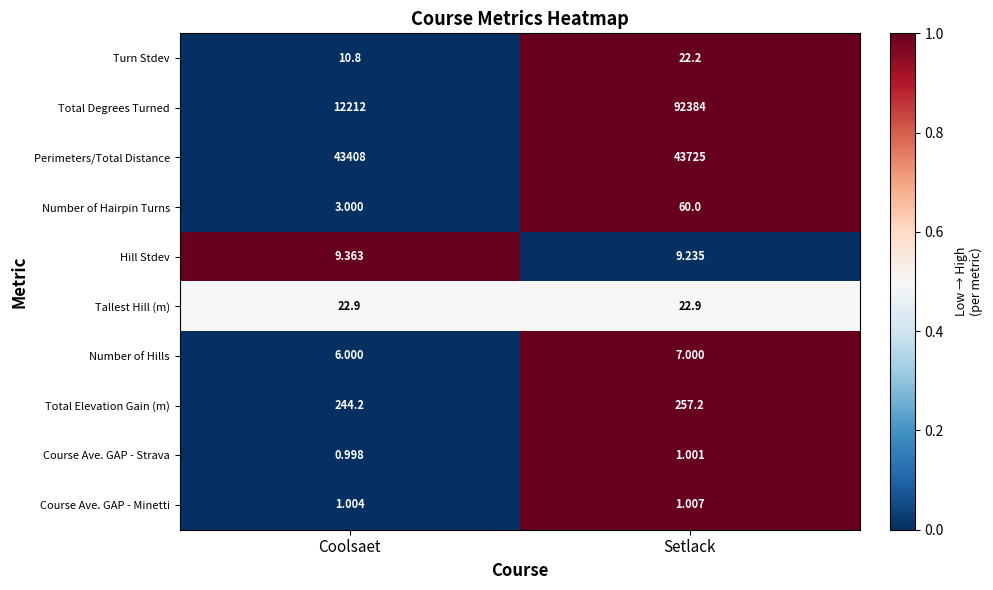

Which category has the lowest value across all series?

Coolsaet